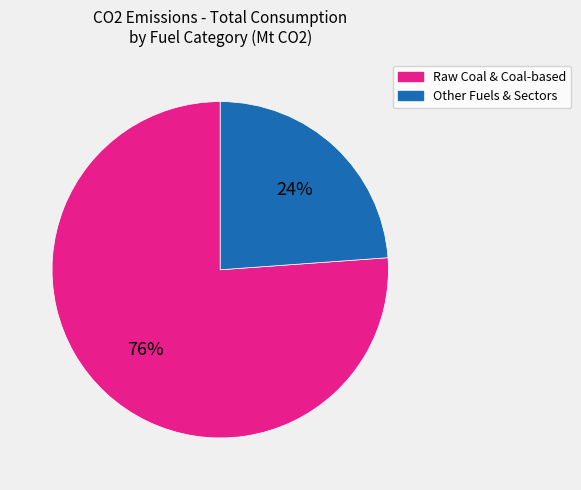

Is there any slice that represents more than half of the pie?

Yes